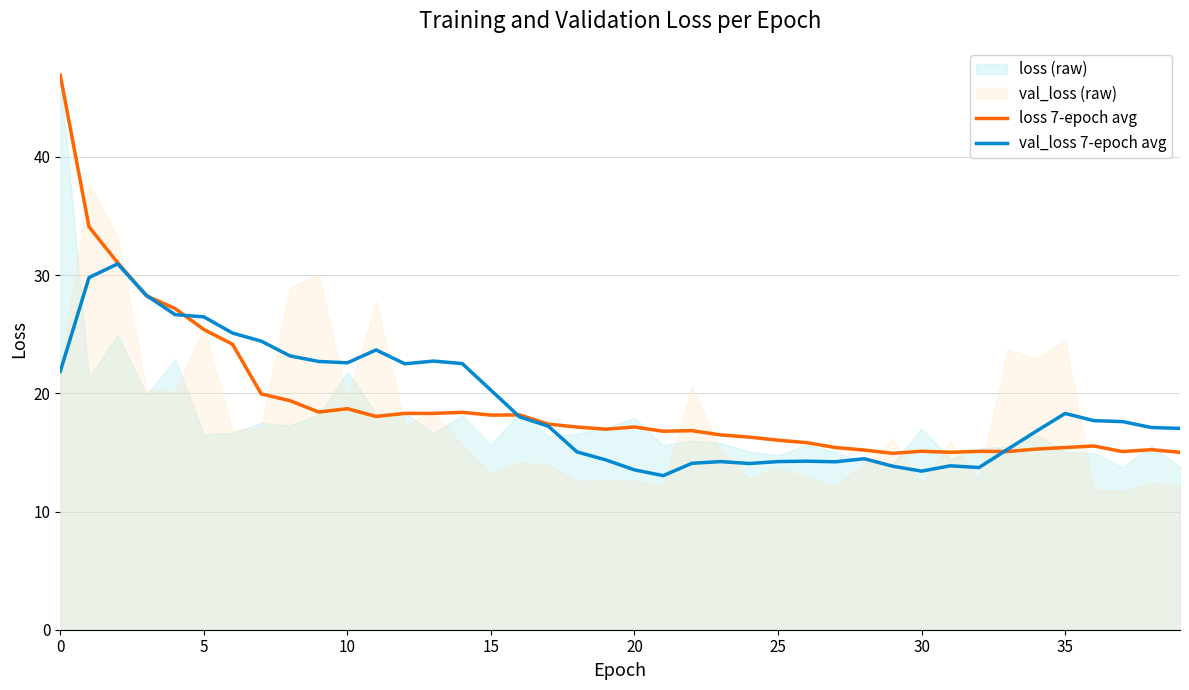

What is the sum of all val_loss 7-epoch avg values?

758.9